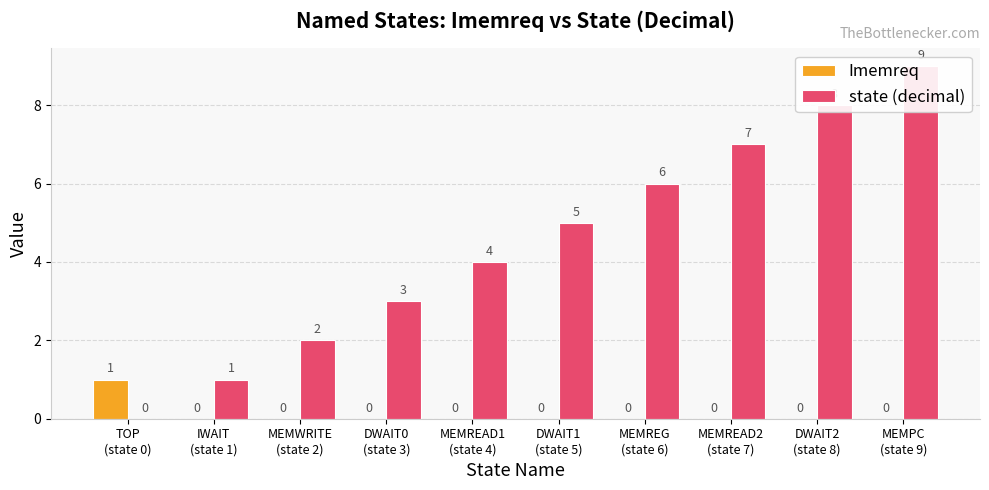

Reading left to right, extract all data points from this chart.

Imemreq: 1	0	0	0	0	0	0	0	0	0
state (decimal): 0	1	2	3	4	5	6	7	8	9